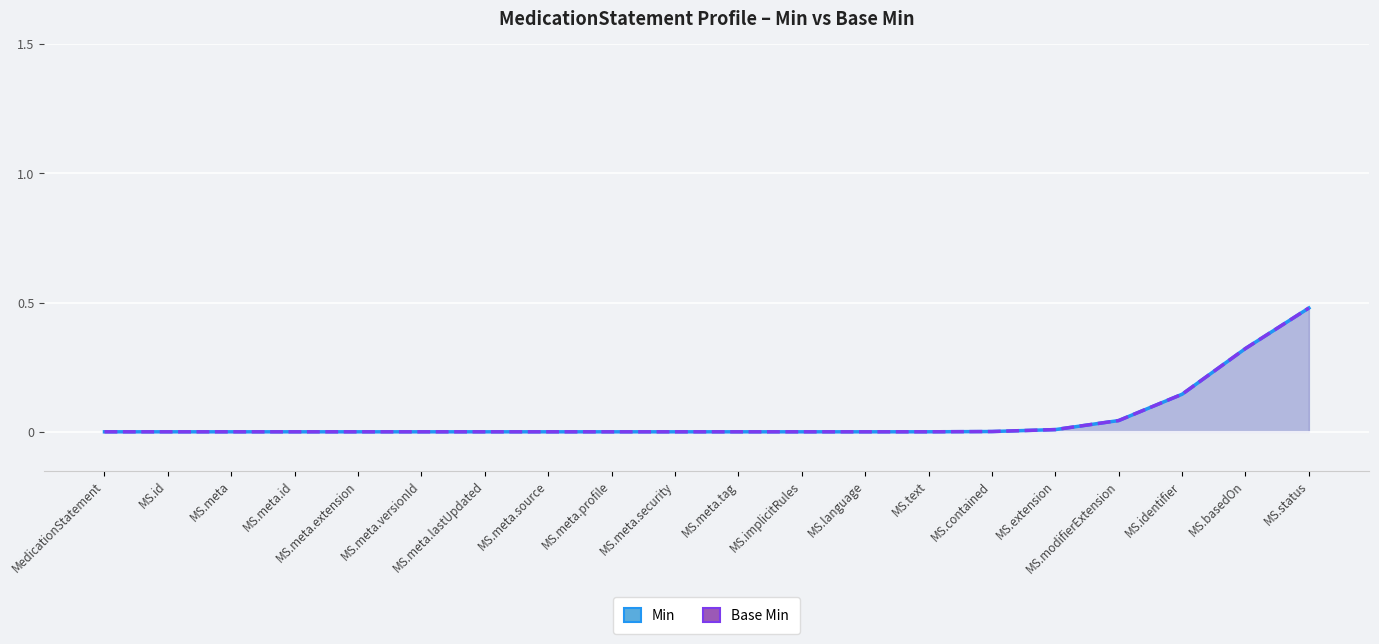

At which label does Min reach its peak?

MS.status